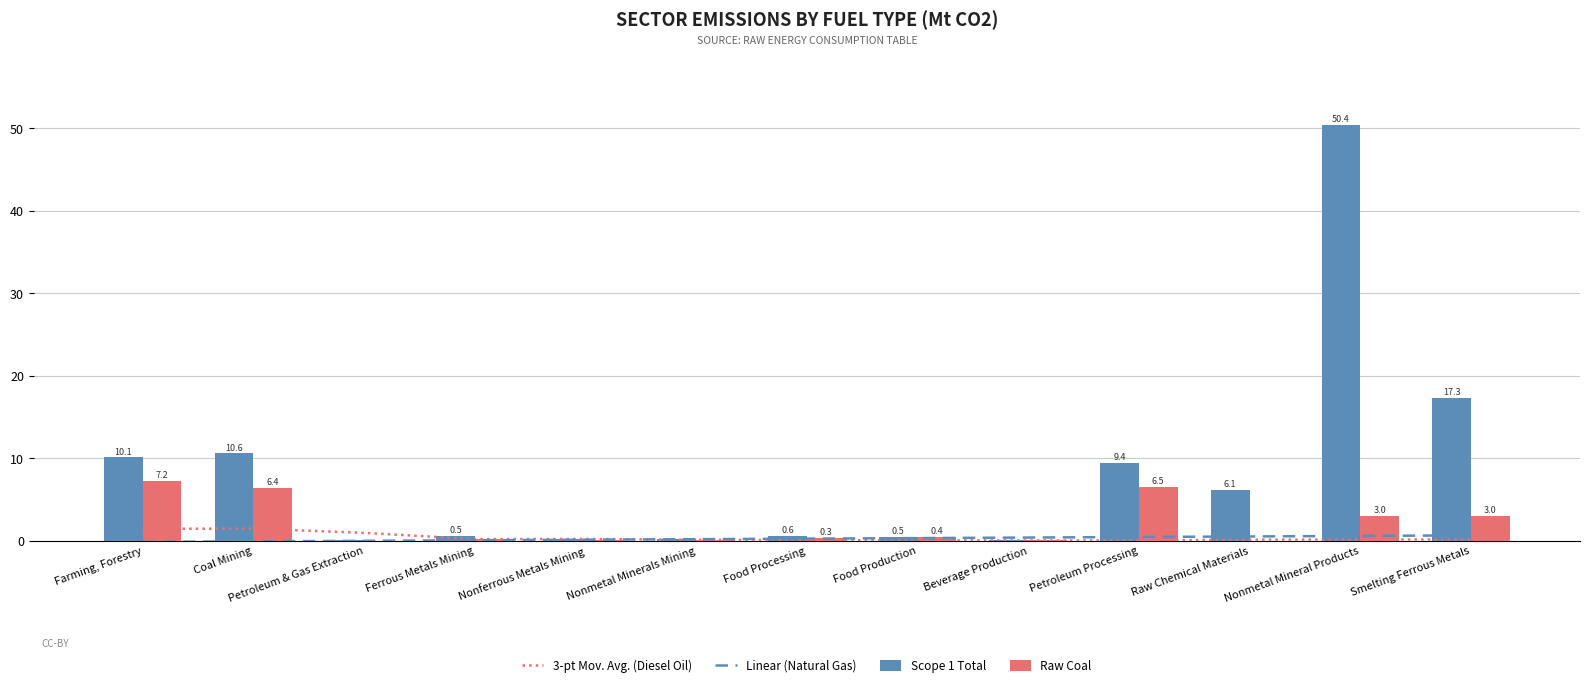

At which label does Scope 1 Total reach its minimum?

Petroleum & Gas Extraction